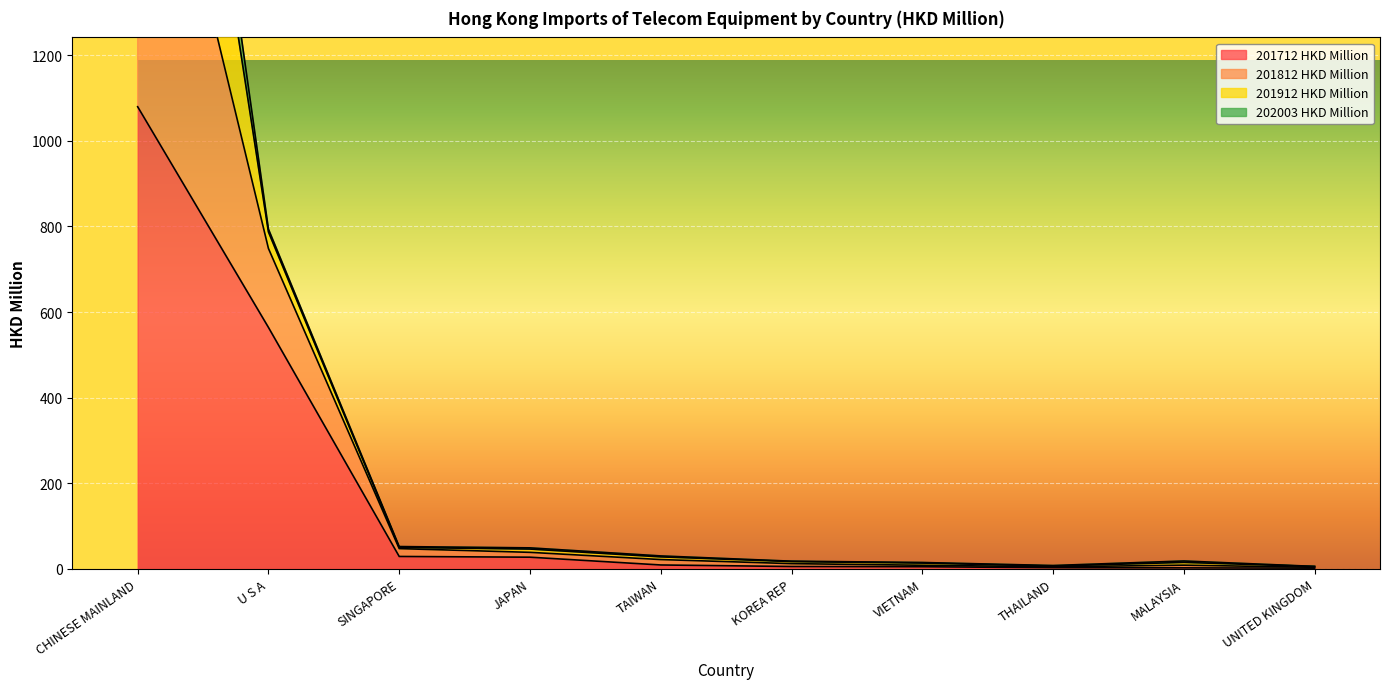

True or false: 201812 HKD Million has more than 1 points higher than both neighbors.

False